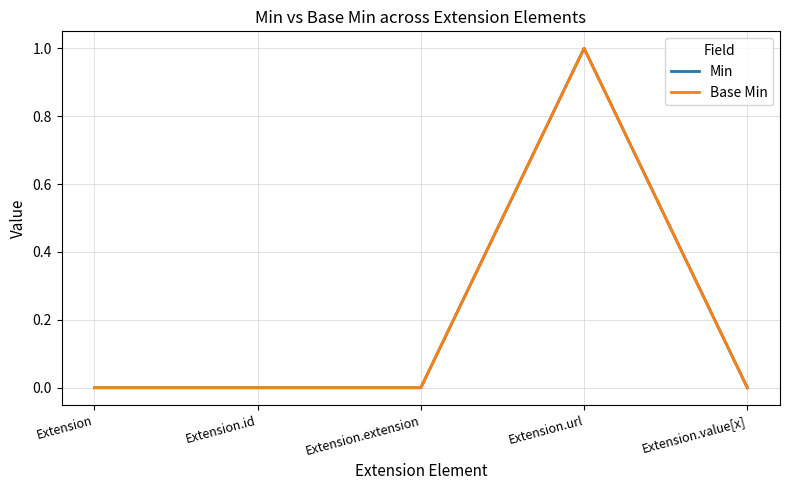

What is the sum of all Min values?

1